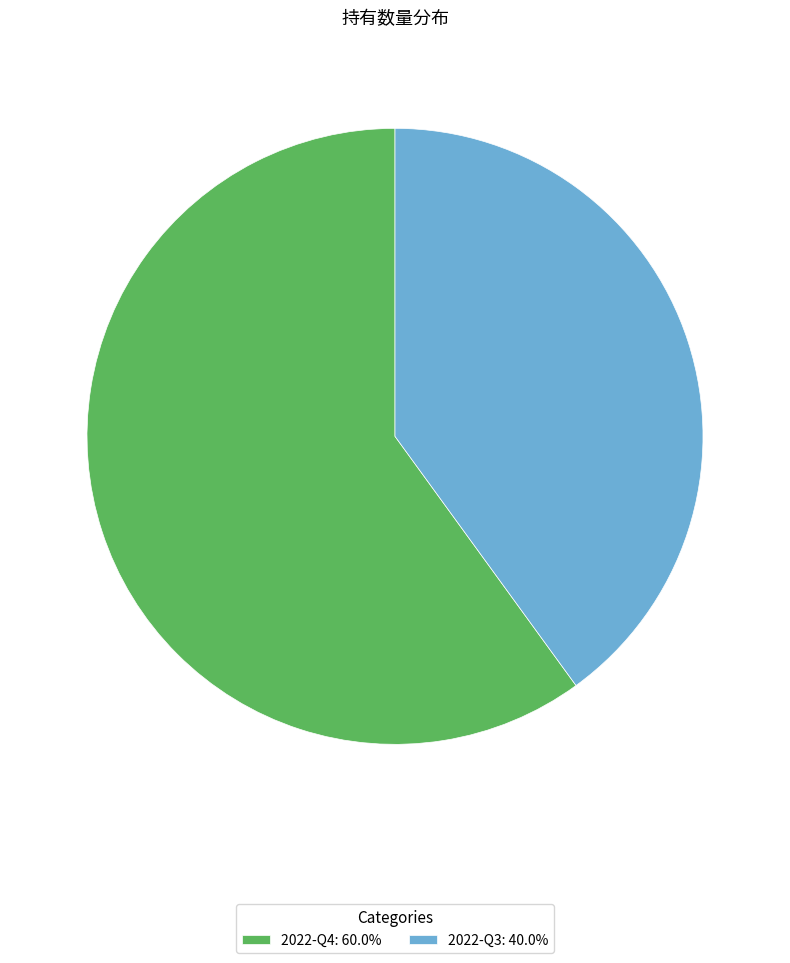

How many slices are in this pie chart?

2